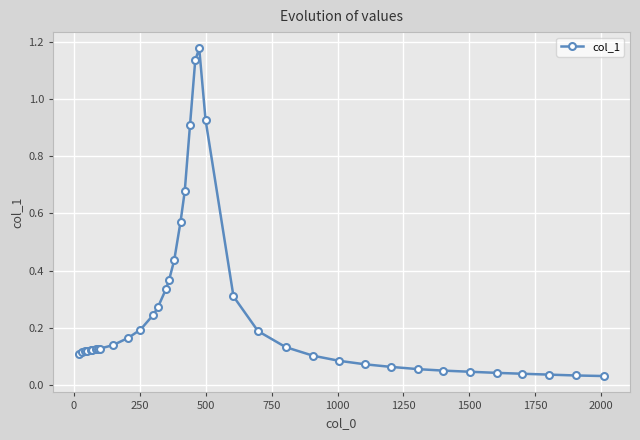

True or false: the data has more than 2 interior local peaks.

False